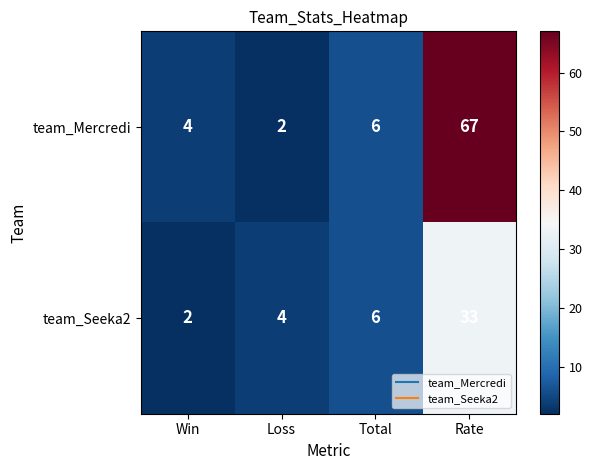

What is the total value across all series at Rate?

100